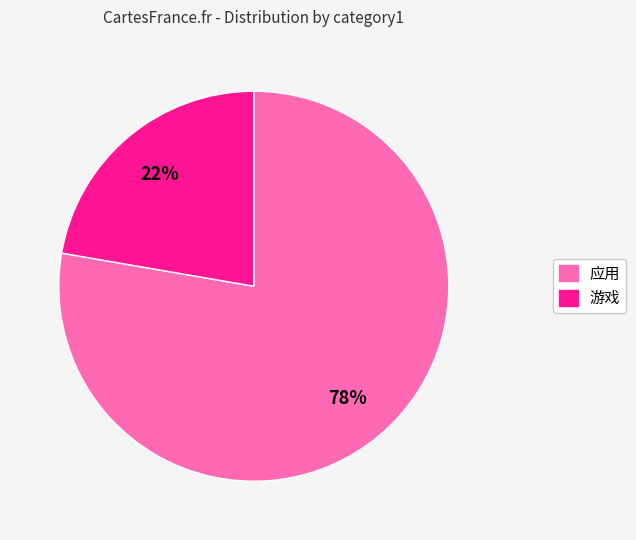

Do 游戏 and 应用 together represent more than half of the pie?

Yes